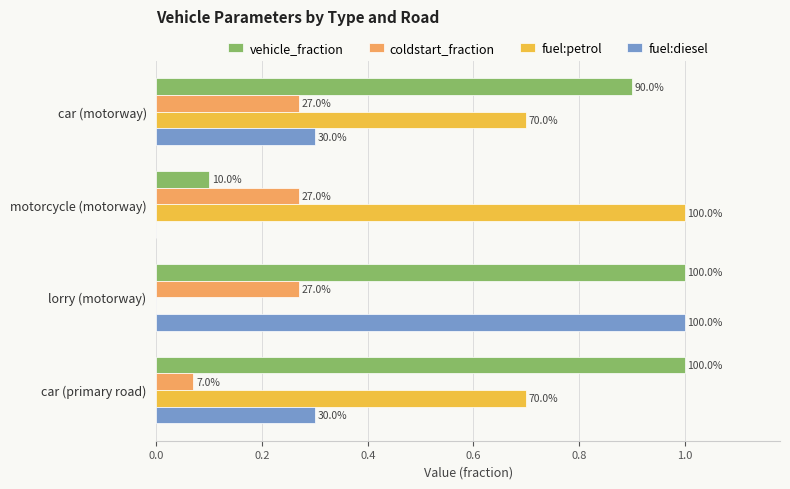

What are all the series names shown in the legend?

vehicle_fraction, coldstart_fraction, fuel:petrol, fuel:diesel